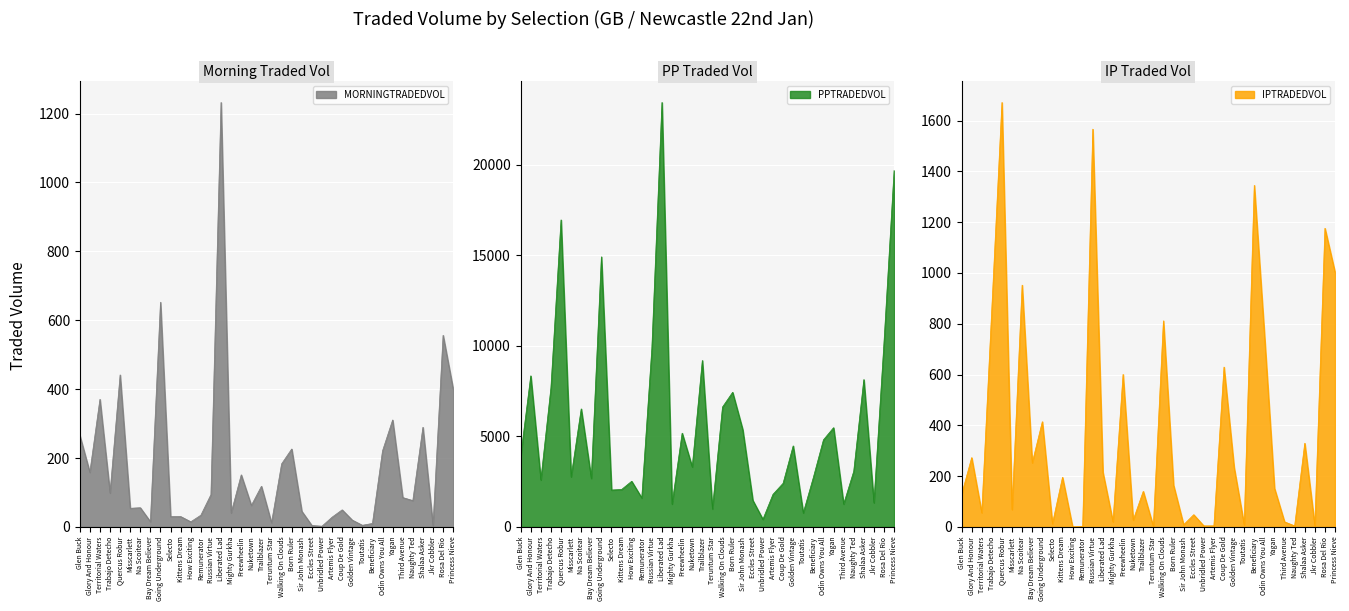

What is the label of the 19th point from the left?

Trailblazer